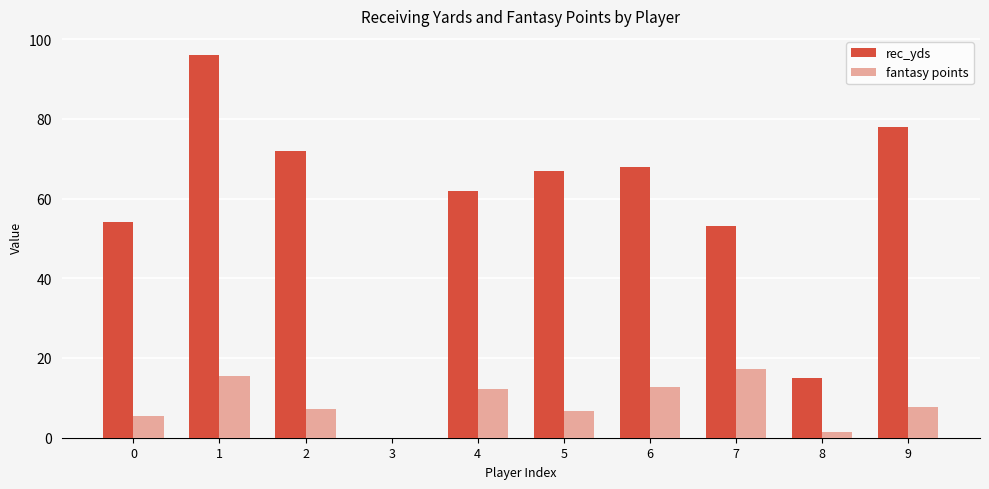

Where is rec_yds nearest to the value 48?

7